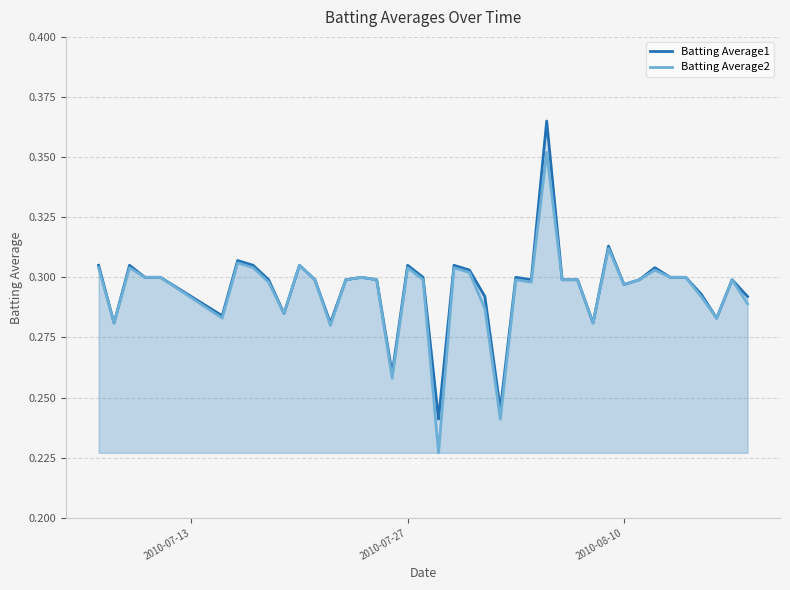

How many interior local peaks does the Batting Average1 series have?

11